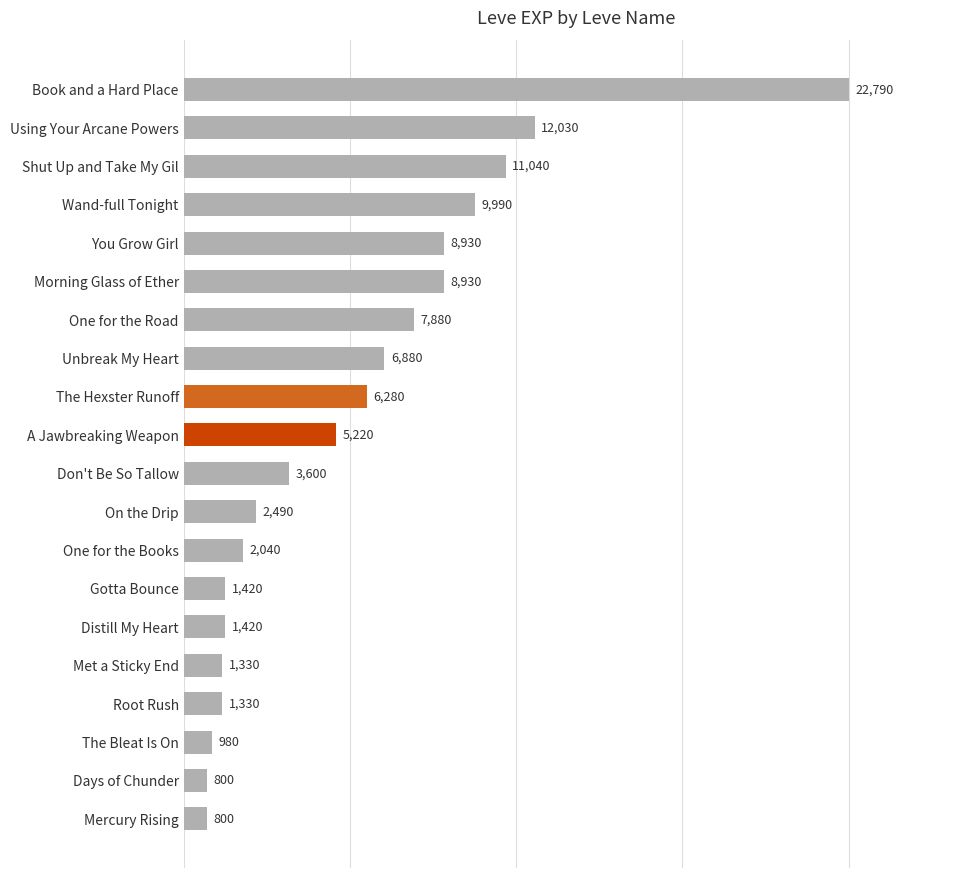

What is the ratio of the value at Met a Sticky End to the value at Root Rush?

1.0